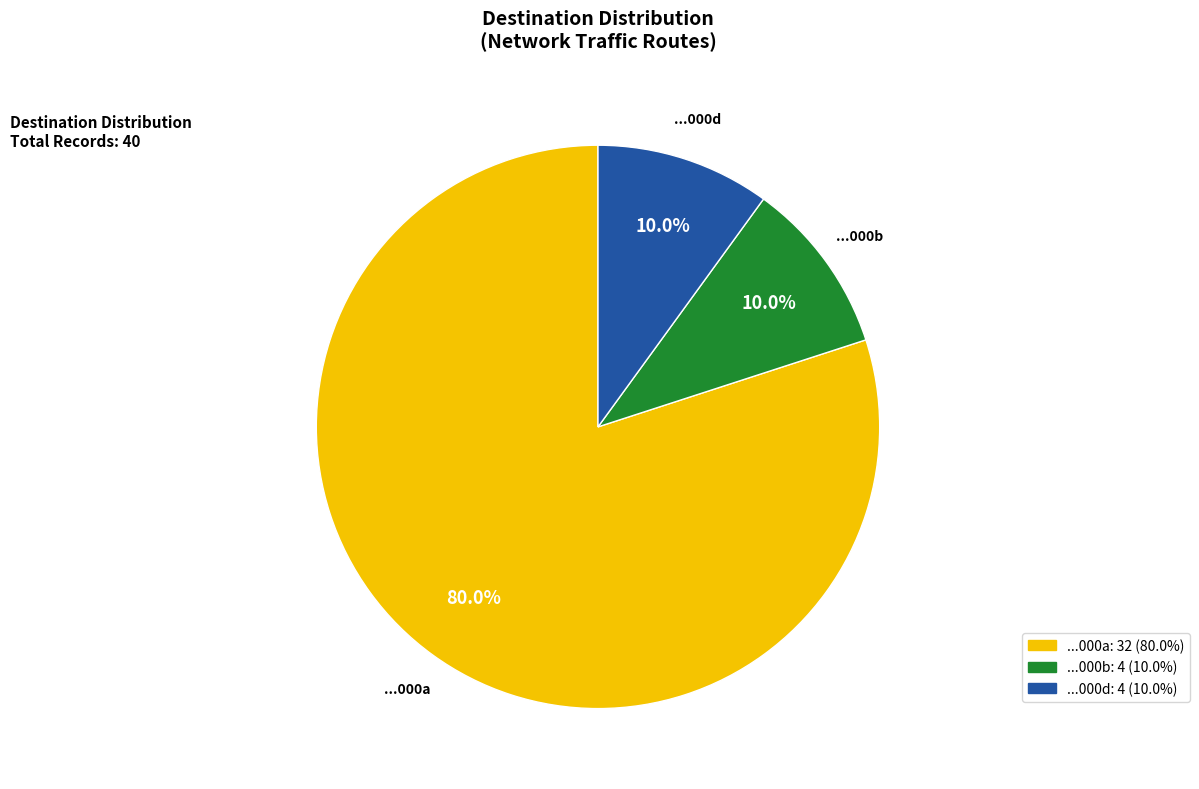

Is there a majority slice in this chart?

Yes